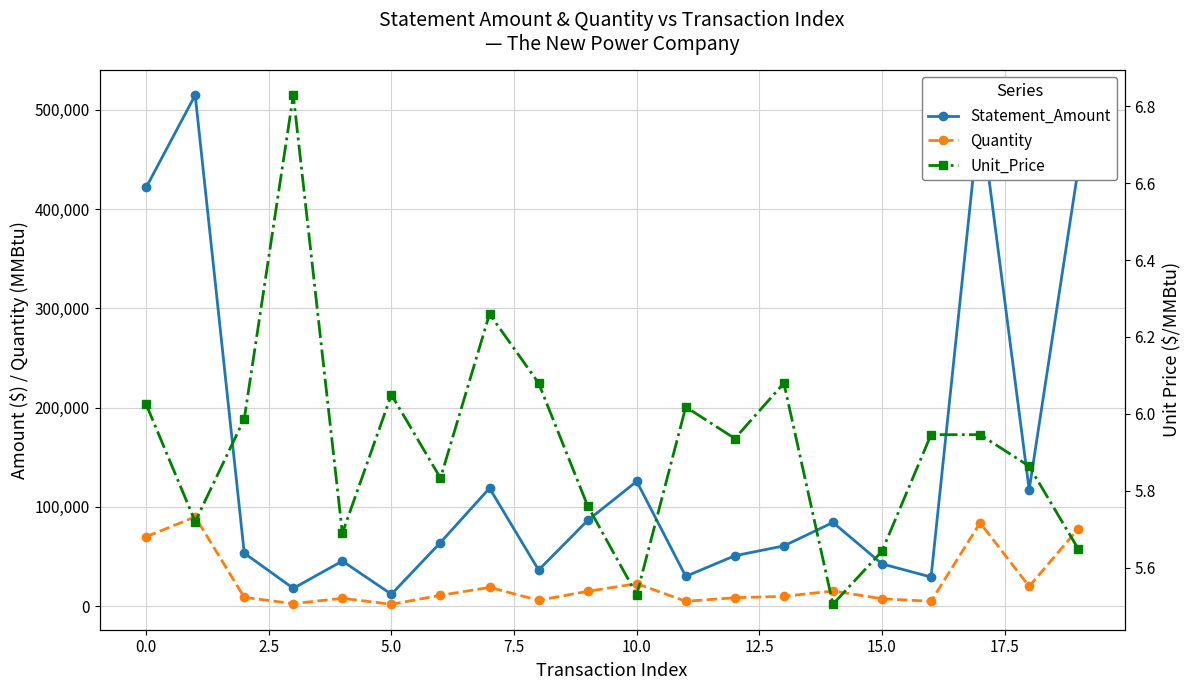

What is the difference between the maximum and minimum values in the Statement_Amount series?

502700.0